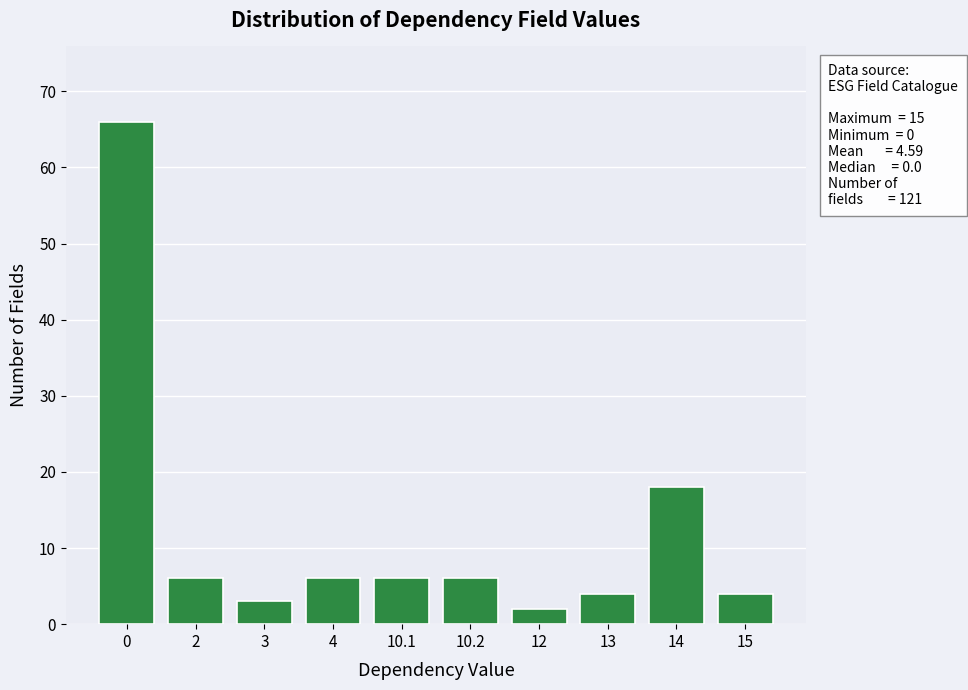

Reading right to left, list all the values displayed in this chart.

15=4	14=18	13=4	12=2	10.2=6	10.1=6	4=6	3=3	2=6	0=66